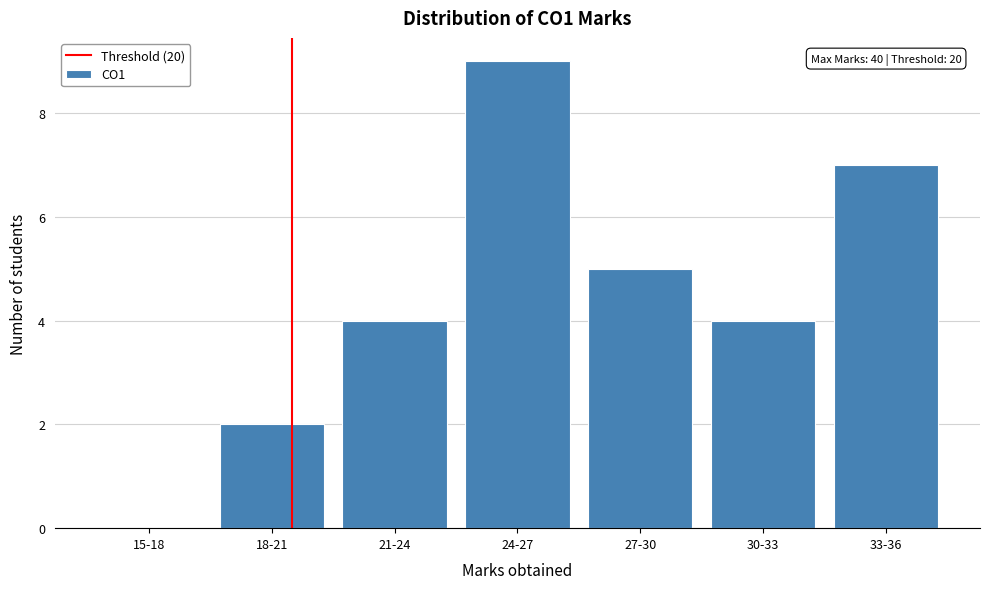

Reading left to right, what are all the values shown in this chart?

15-18=0	18-21=2	21-24=4	24-27=9	27-30=5	30-33=4	33-36=7